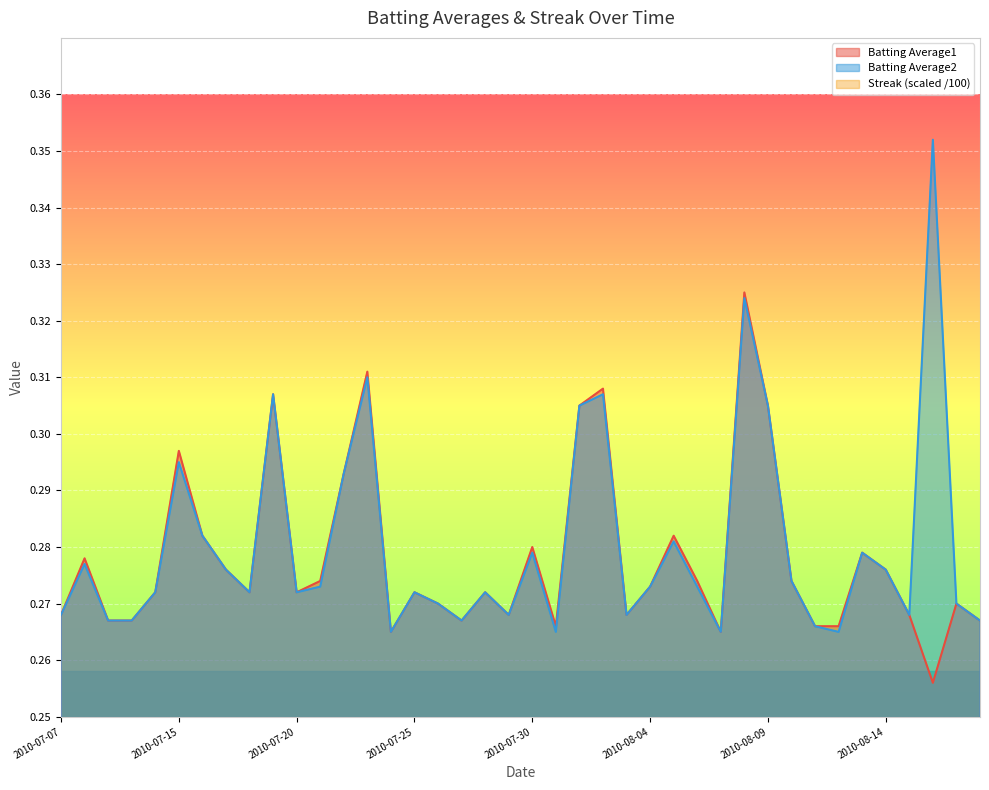

Which series has the largest range (max minus min)?

Batting Average2